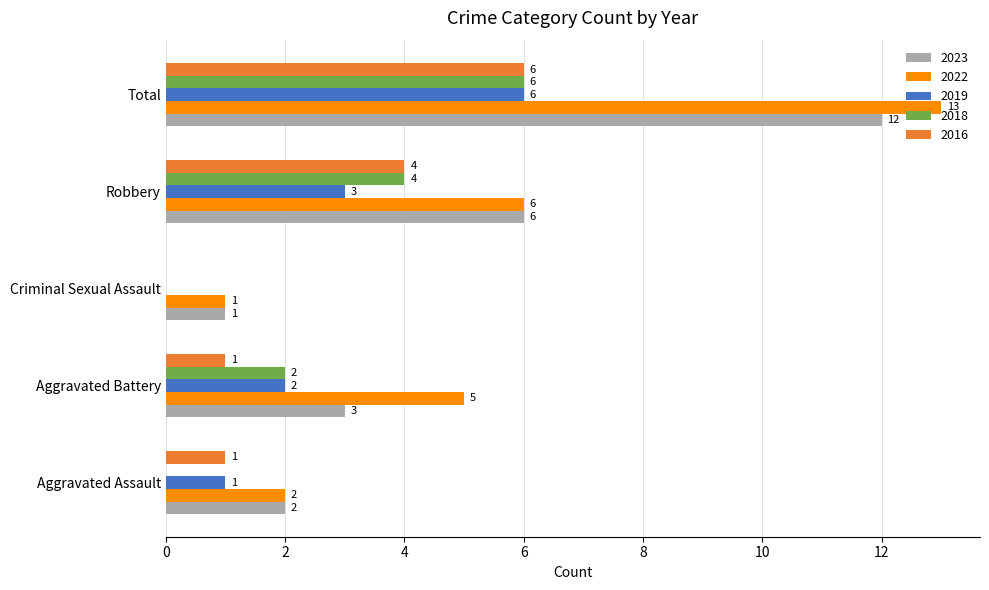

How many 2016 values are between 1 and 4?

3